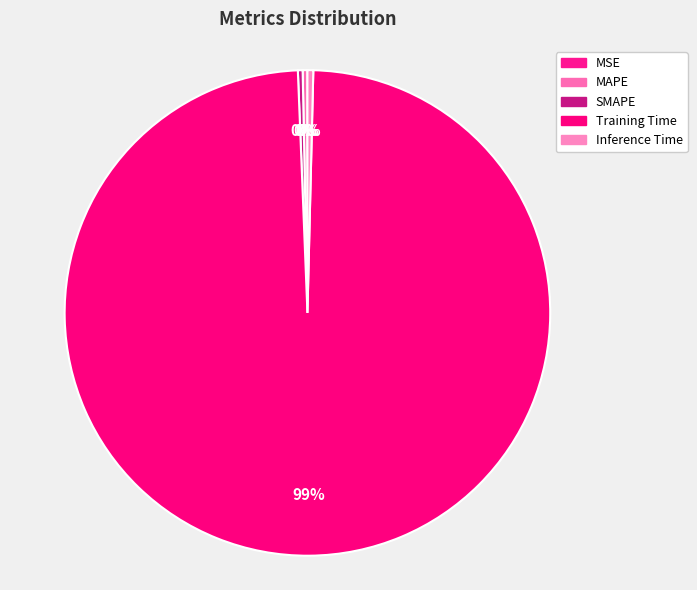

To the nearest percent, what is the difference between the SMAPE and Training Time slice percentages?

99%